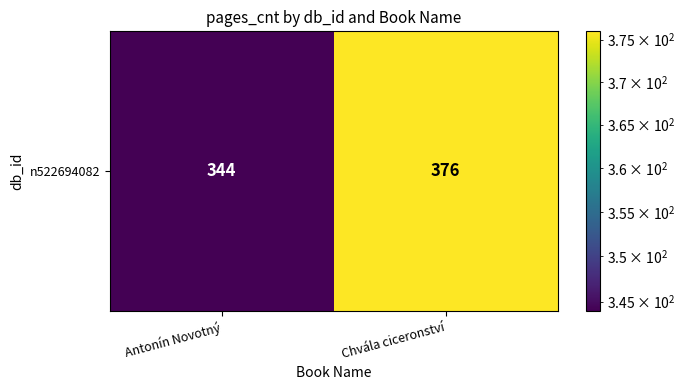

What is the difference between the maximum and minimum values?

32